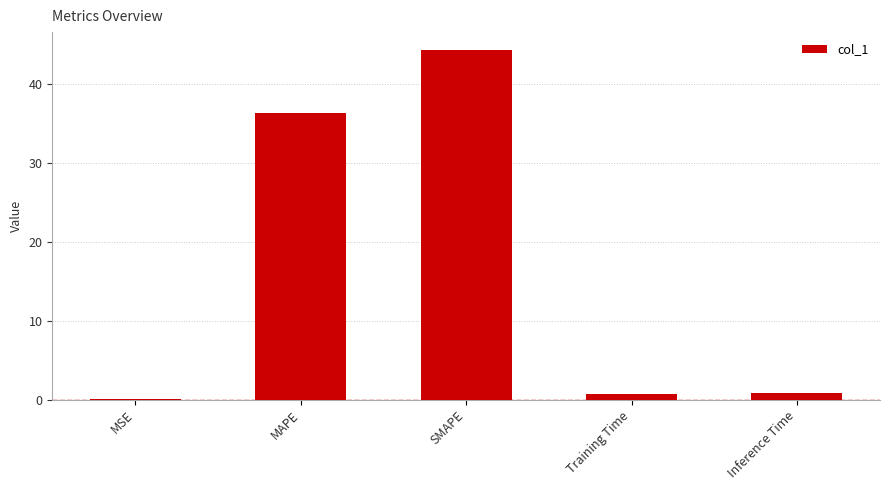

Where is the data nearest to the value 22?

MAPE